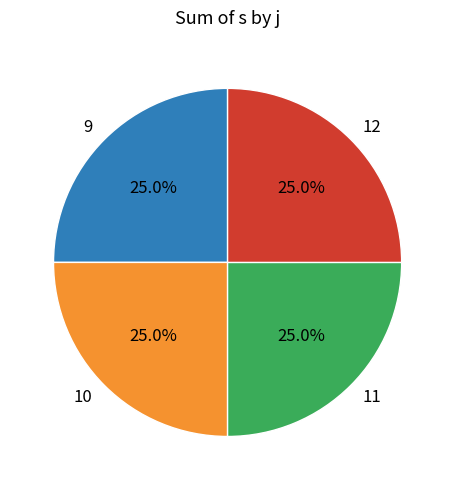

What percentage is the 12 slice, to the nearest percent?

25%